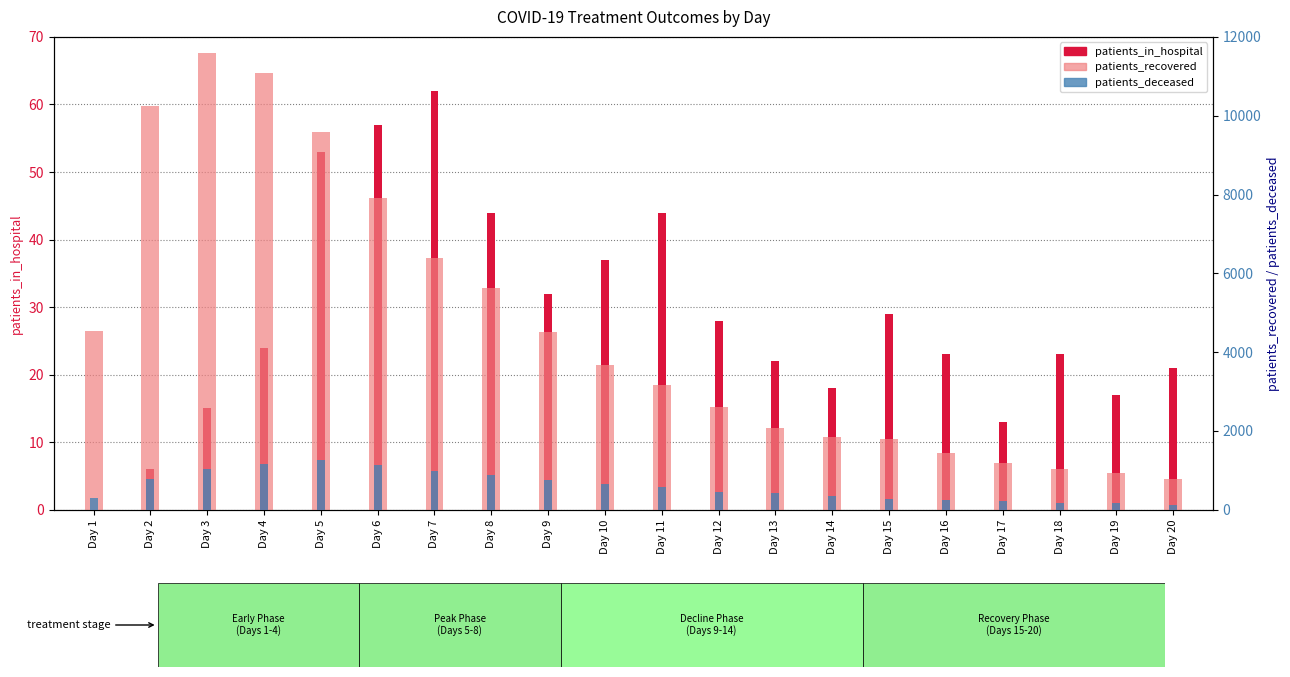

Reading left to right, extract all data points from this chart.

patients_in_hospital: Day 1=0	Day 2=6	Day 3=15	Day 4=24	Day 5=53	Day 6=57	Day 7=62	Day 8=44	Day 9=32	Day 10=37	Day 11=44	Day 12=28	Day 13=22	Day 14=18	Day 15=29	Day 16=23	Day 17=13	Day 18=23	Day 19=17	Day 20=21
patients_recovered: Day 1=4526	Day 2=10255	Day 3=11587	Day 4=11073	Day 5=9580	Day 6=7901	Day 7=6397	Day 8=5627	Day 9=4510	Day 10=3682	Day 11=3166	Day 12=2618	Day 13=2086	Day 14=1856	Day 15=1792	Day 16=1448	Day 17=1177	Day 18=1028	Day 19=944	Day 20=786
patients_deceased: Day 1=306	Day 2=780	Day 3=1024	Day 4=1159	Day 5=1269	Day 6=1132	Day 7=989	Day 8=895	Day 9=765	Day 10=652	Day 11=567	Day 12=459	Day 13=425	Day 14=356	Day 15=286	Day 16=245	Day 17=221	Day 18=162	Day 19=175	Day 20=132